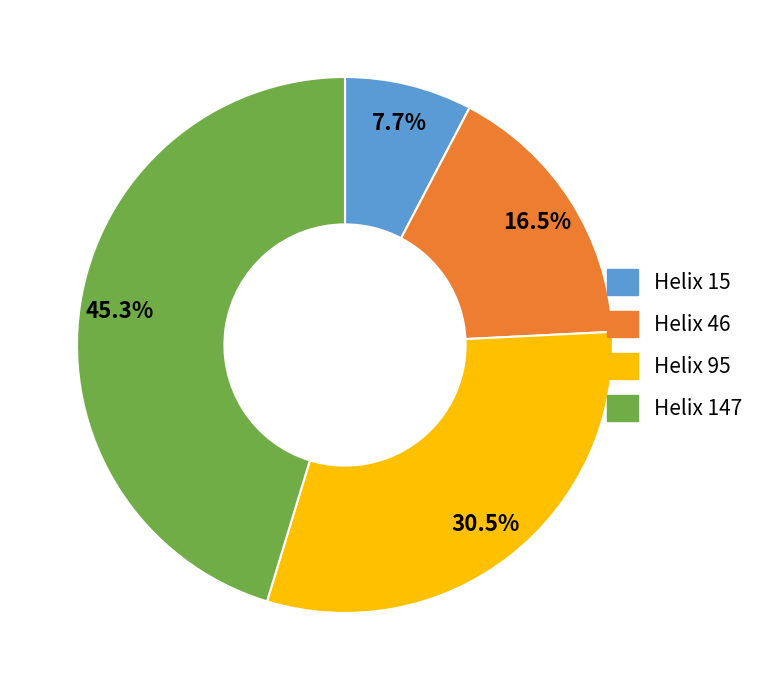

To the nearest percent, what percentage of the pie is Helix 147?

45%